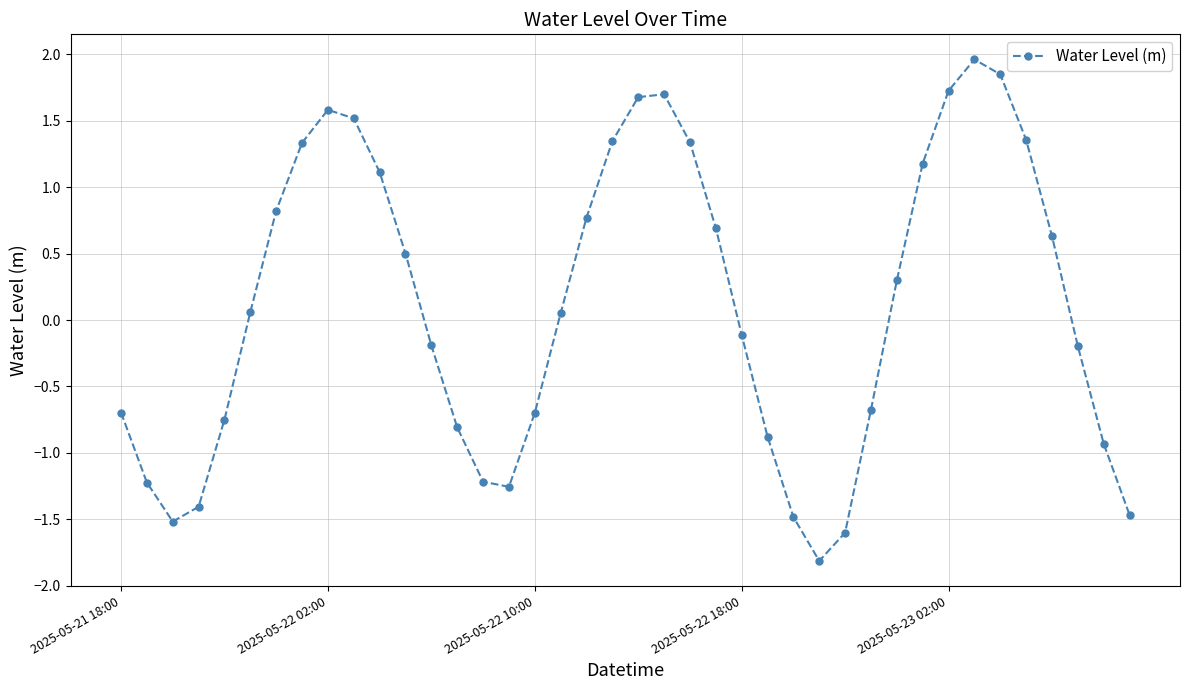

How many data points are above 0?

21